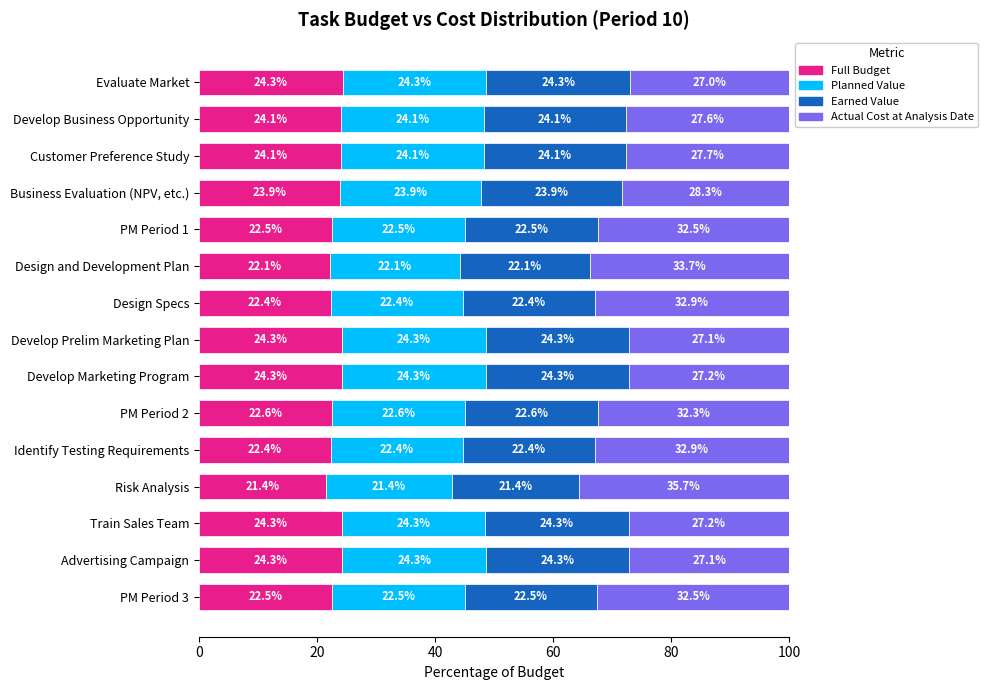

Is it true that Full Budget equals 16.1 at Train Sales Team?

False